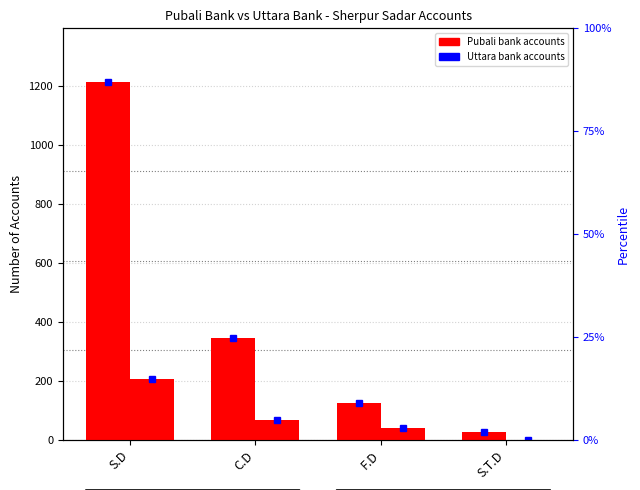

What is the spread (max minus min) of values at C.D?

277